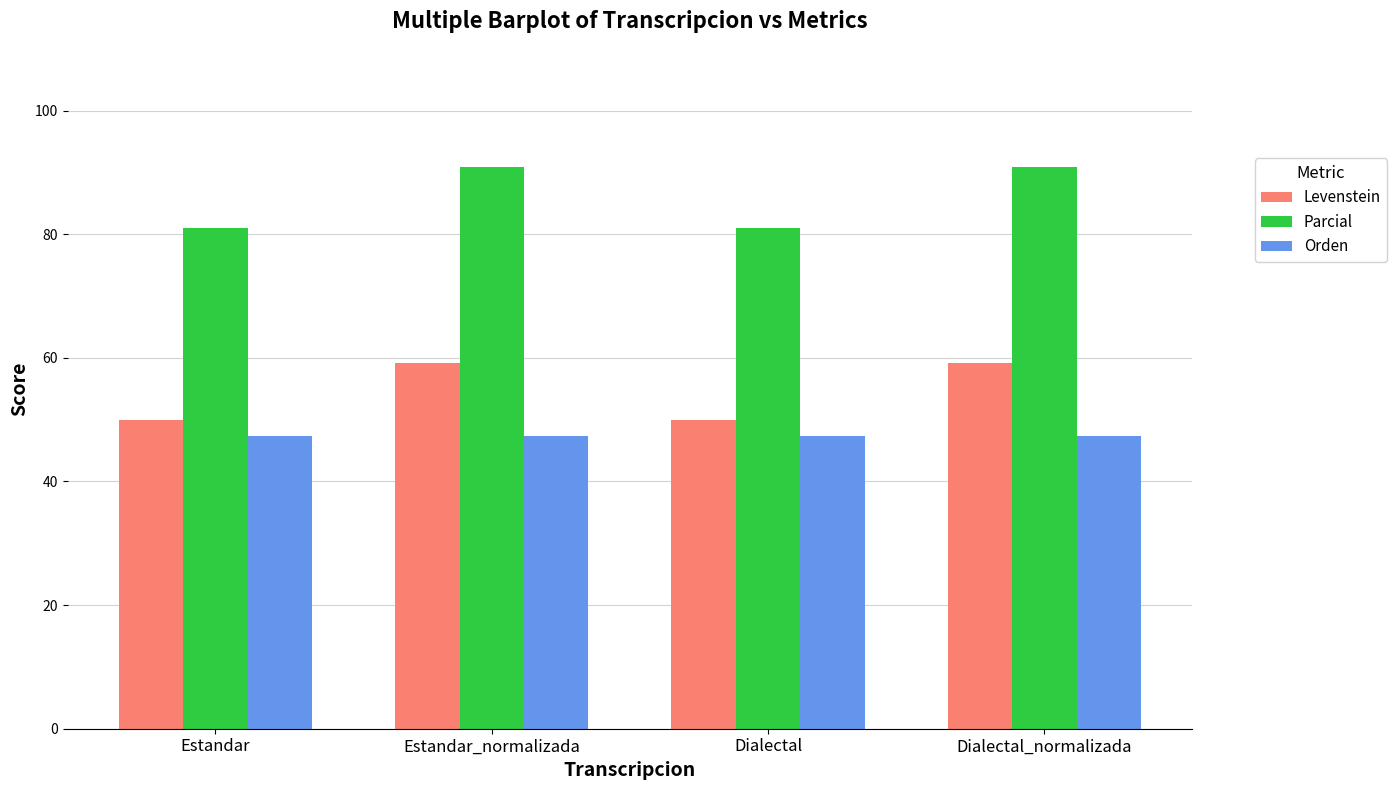

What is the average value of the Parcial series?

86.0